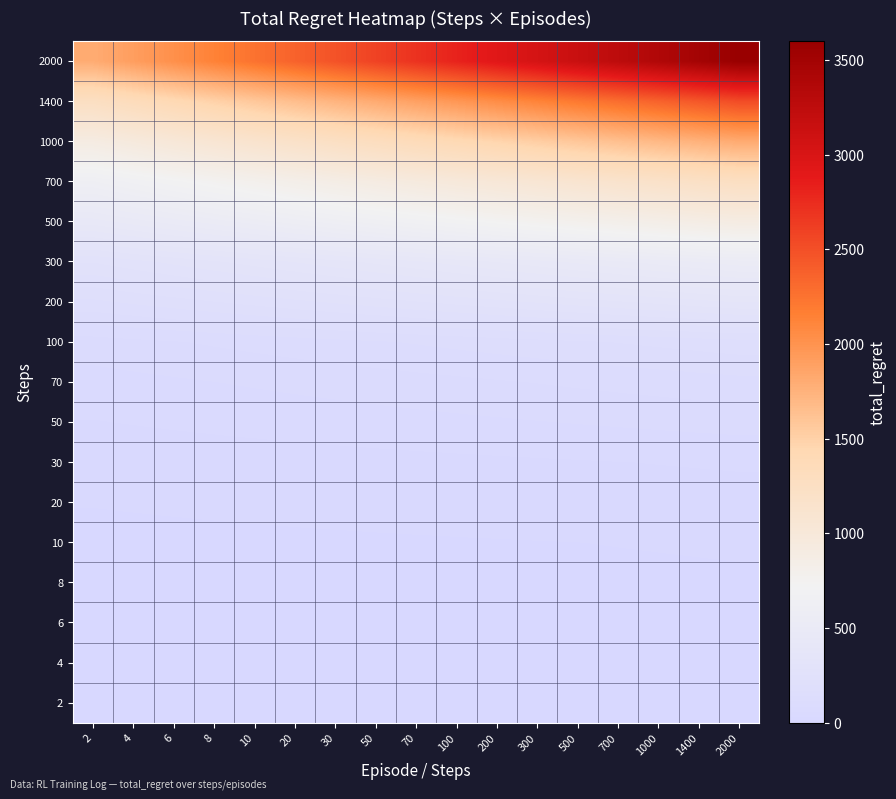

Reading left to right, extract all data points from this chart.

2: 2=2.0	4=2.1	6=2.2	8=2.4	10=2.5	20=2.6	30=2.8	50=2.9	70=3.0	100=3.1	200=3.2	300=3.4	500=3.5	700=3.6	1000=3.8	1400=3.9	2000=4.0
4: 2=4.0	4=4.2	6=4.5	8=4.8	10=5.0	20=5.2	30=5.5	50=5.8	70=6.0	100=6.2	200=6.5	300=6.8	500=7.0	700=7.2	1000=7.5	1400=7.8	2000=8.0
6: 2=5.0	4=5.3	6=5.6	8=5.9	10=6.2	20=6.6	30=6.9	50=7.2	70=7.5	100=7.8	200=8.1	300=8.4	500=8.8	700=9.1	1000=9.4	1400=9.7	2000=10.0
8: 2=6.0	4=6.4	6=6.8	8=7.1	10=7.5	20=7.9	30=8.2	50=8.6	70=9.0	100=9.4	200=9.8	300=10.1	500=10.5	700=10.9	1000=11.2	1400=11.6	2000=12.0
10: 2=8.0	4=8.5	6=9.0	8=9.5	10=10.0	20=10.5	30=11.0	50=11.5	70=12.0	100=12.5	200=13.0	300=13.5	500=14.0	700=14.5	1000=15.0	1400=15.5	2000=16.0
20: 2=15.0	4=15.9	6=16.9	8=17.8	10=18.8	20=19.7	30=20.6	50=21.6	70=22.5	100=23.4	200=24.4	300=25.3	500=26.2	700=27.2	1000=28.1	1400=29.1	2000=30.0
30: 2=23.0	4=24.4	6=25.9	8=27.3	10=28.8	20=30.2	30=31.6	50=33.1	70=34.5	100=35.9	200=37.4	300=38.8	500=40.2	700=41.7	1000=43.1	1400=44.6	2000=46.0
50: 2=41.0	4=43.6	6=46.1	8=48.7	10=51.2	20=53.8	30=56.4	50=58.9	70=61.5	100=64.1	200=66.6	300=69.2	500=71.8	700=74.3	1000=76.9	1400=79.4	2000=82.0
70: 2=59.0	4=62.7	6=66.4	8=70.1	10=73.8	20=77.4	30=81.1	50=84.8	70=88.5	100=92.2	200=95.9	300=99.6	500=103.2	700=106.9	1000=110.6	1400=114.3	2000=118.0
100: 2=86.0	4=91.4	6=96.8	8=102.1	10=107.5	20=112.9	30=118.2	50=123.6	70=129.0	100=134.4	200=139.8	300=145.1	500=150.5	700=155.9	1000=161.2	1400=166.6	2000=172.0
200: 2=177.0	4=188.1	6=199.1	8=210.2	10=221.2	20=232.3	30=243.4	50=254.4	70=265.5	100=276.6	200=287.6	300=298.7	500=309.8	700=320.8	1000=331.9	1400=342.9	2000=354.0
300: 2=269.0	4=285.8	6=302.6	8=319.4	10=336.2	20=353.1	30=369.9	50=386.7	70=403.5	100=420.3	200=437.1	300=453.9	500=470.8	700=487.6	1000=504.4	1400=521.2	2000=538.0
500: 2=450.0	4=478.1	6=506.2	8=534.4	10=562.5	20=590.6	30=618.8	50=646.9	70=675.0	100=703.1	200=731.2	300=759.4	500=787.5	700=815.6	1000=843.8	1400=871.9	2000=900.0
700: 2=631.0	4=670.4	6=709.9	8=749.3	10=788.8	20=828.2	30=867.6	50=907.1	70=946.5	100=985.9	200=1025.4	300=1064.8	500=1104.2	700=1143.7	1000=1183.1	1400=1222.6	2000=1262.0
1000: 2=905.0	4=961.6	6=1018.1	8=1074.7	10=1131.2	20=1187.8	30=1244.4	50=1300.9	70=1357.5	100=1414.1	200=1470.6	300=1527.2	500=1583.8	700=1640.3	1000=1696.9	1400=1753.4	2000=1810.0
1400: 2=1260.0	4=1338.8	6=1417.5	8=1496.2	10=1575.0	20=1653.8	30=1732.5	50=1811.2	70=1890.0	100=1968.8	200=2047.5	300=2126.2	500=2205.0	700=2283.8	1000=2362.5	1400=2441.2	2000=2520.0
2000: 2=1801.0	4=1913.6	6=2026.1	8=2138.7	10=2251.2	20=2363.8	30=2476.4	50=2588.9	70=2701.5	100=2814.1	200=2926.6	300=3039.2	500=3151.8	700=3264.3	1000=3376.9	1400=3489.4	2000=3602.0